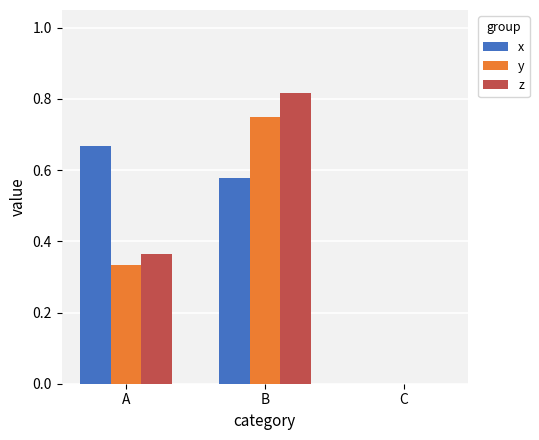

How many values in the x series exceed 0?

2